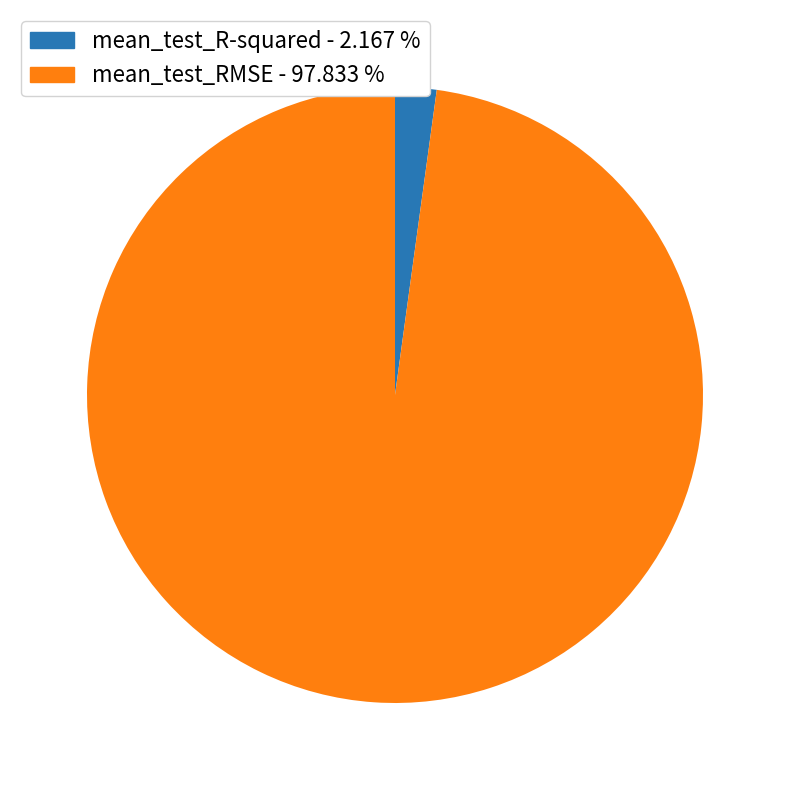

Does mean_test_RMSE - 97.833 % account for over 50% of the chart?

Yes